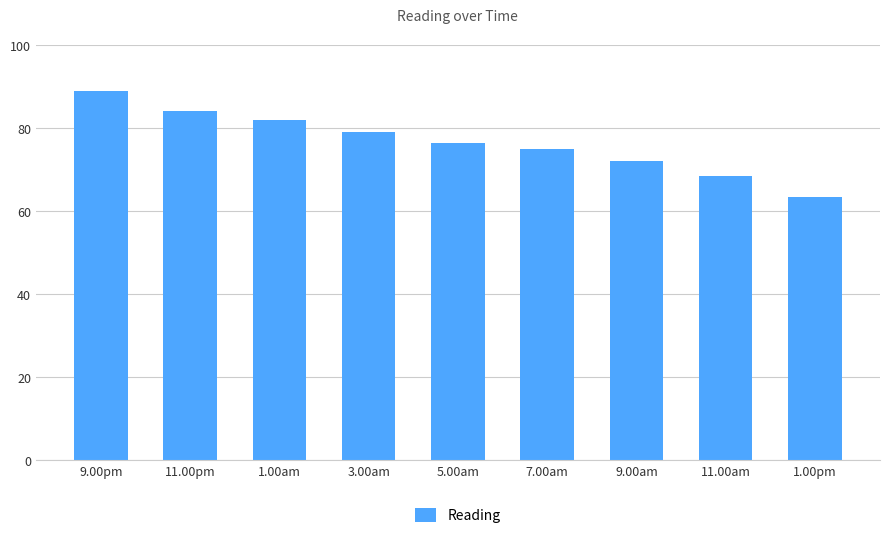

What is the label of the 8th bar from the left?

11.00am